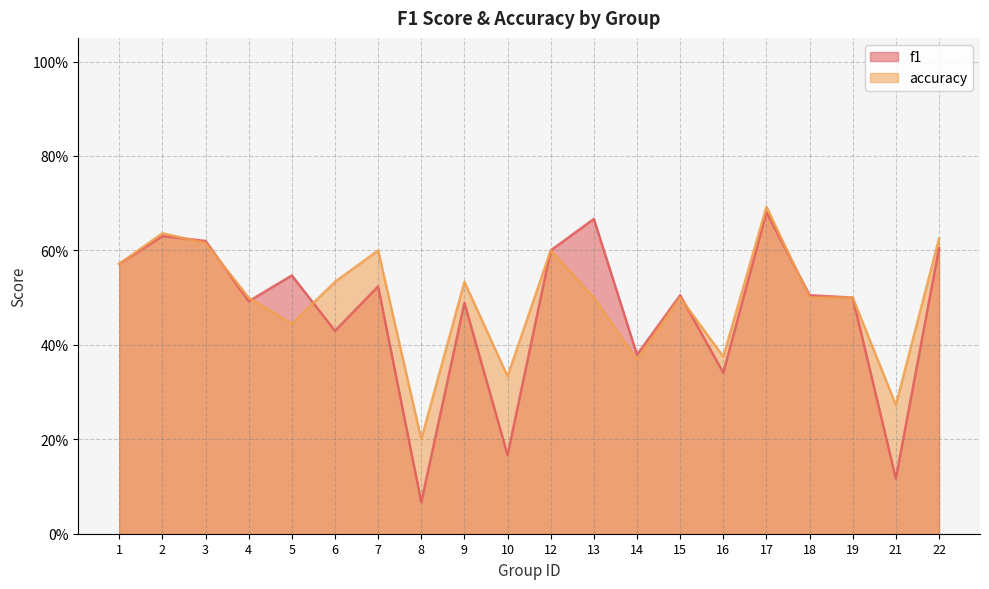

How many lines are shown in the chart?

2